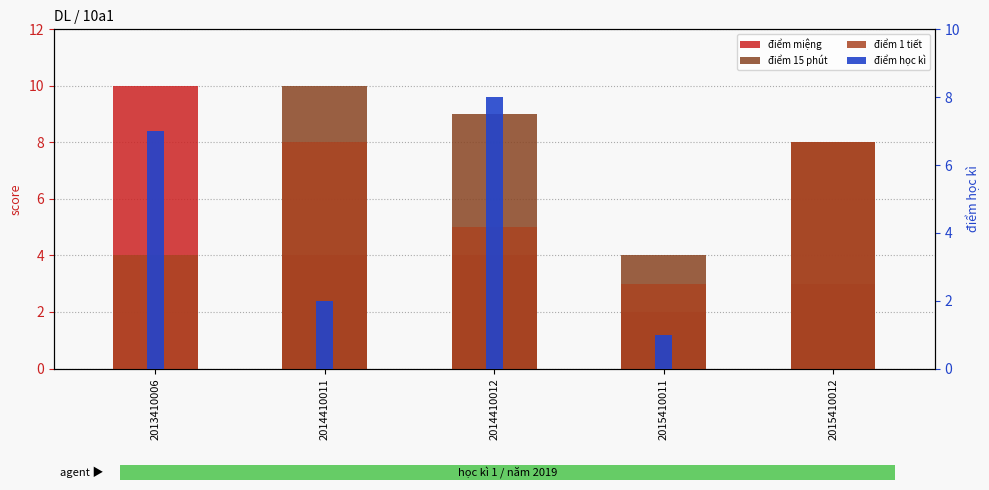

The value of điểm 15 phút at 2014410012 is 9. True or false?

True